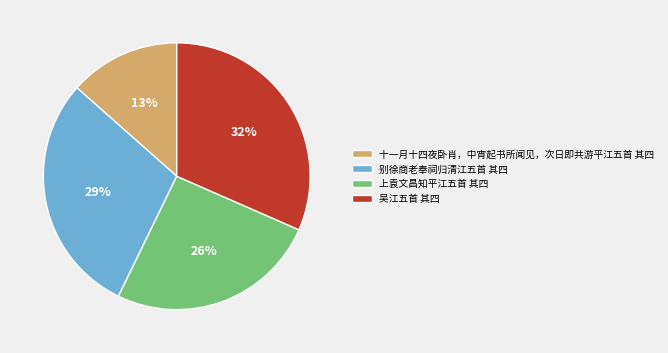

Which slice is the largest?

吴江五首 其四